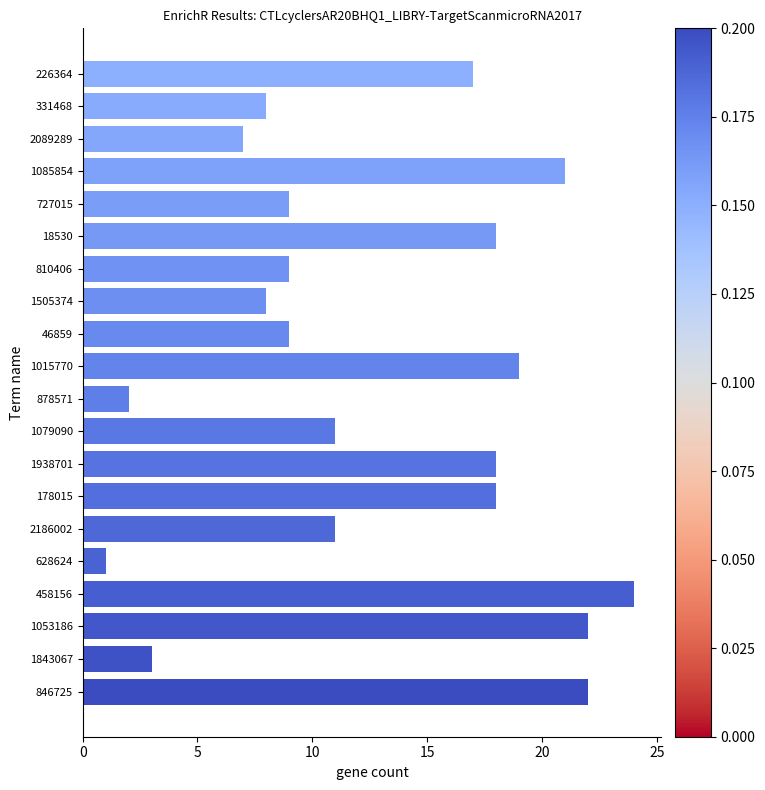

Approximately how many times larger is the value at 2089289 compared to 1938701?

0.4